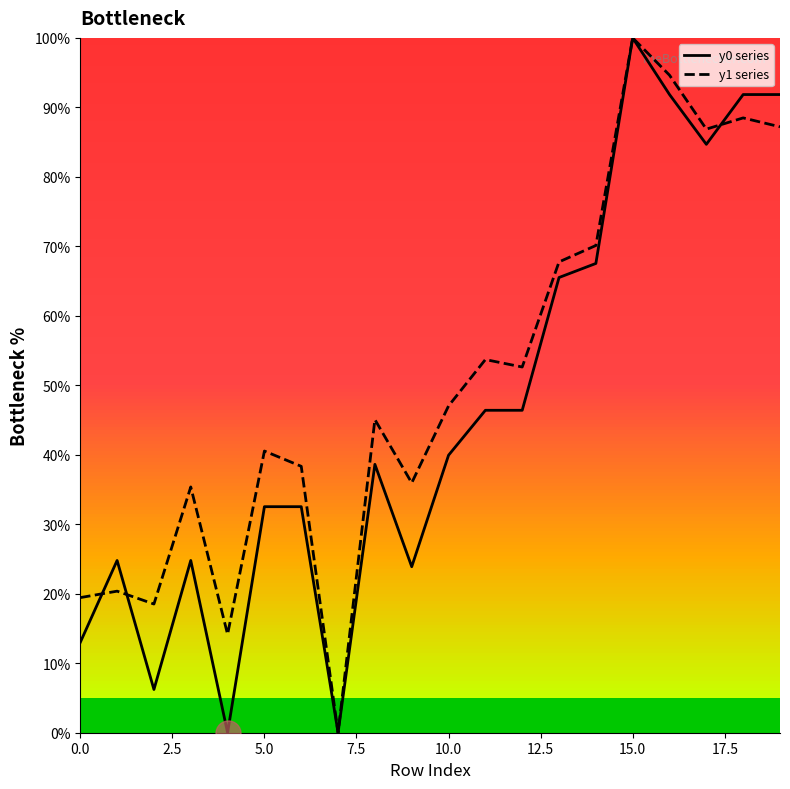

In y0 series, how many points are higher than both neighbors (excluding endpoints)?

4